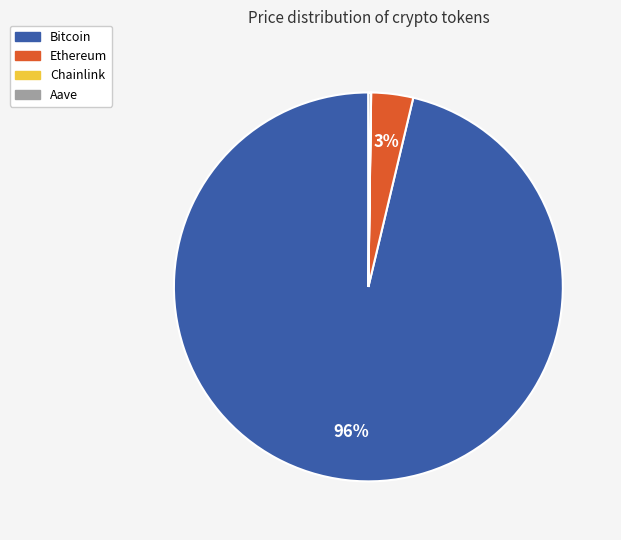

Which slice represents more than half of the pie?

Bitcoin